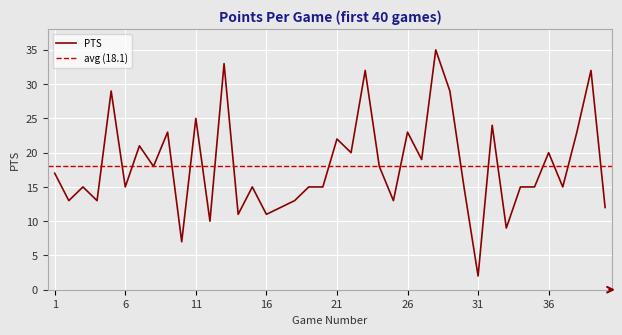

Rank the categories by value from lowest to highest.

31, 10, 33, 12, 14, 16, 17, 40, 2, 4, 18, 25, 3, 6, 15, 19, 20, 30, 34, 35, 37, 1, 8, 24, 27, 22, 36, 7, 21, 9, 26, 38, 32, 11, 5, 29, 23, 39, 13, 28